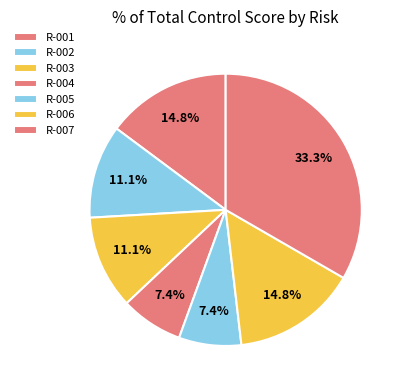

How many segments does this pie chart have?

7